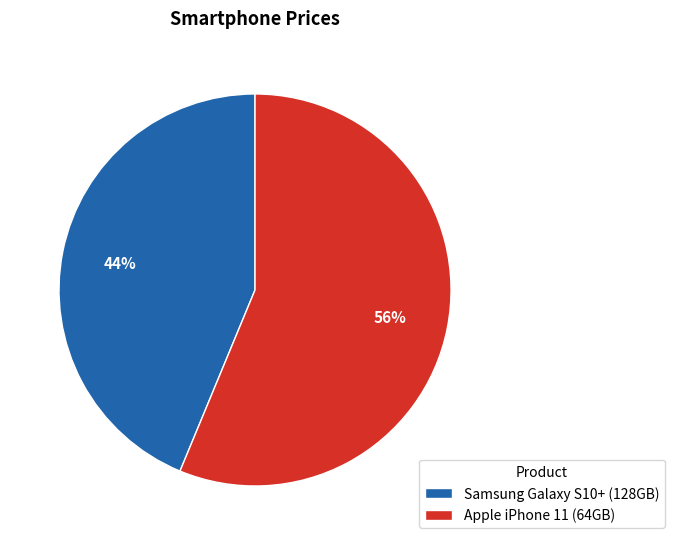

Approximately how many times larger is the value at Samsung Galaxy S10+ (128GB) compared to Apple iPhone 11 (64GB)?

0.8